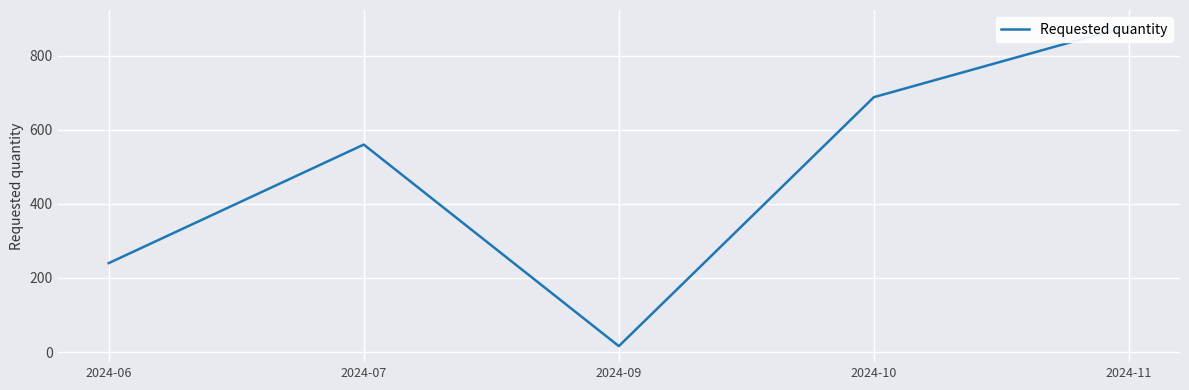

List the labels in order of value, largest first.

2024-11, 2024-10, 2024-07, 2024-06, 2024-09